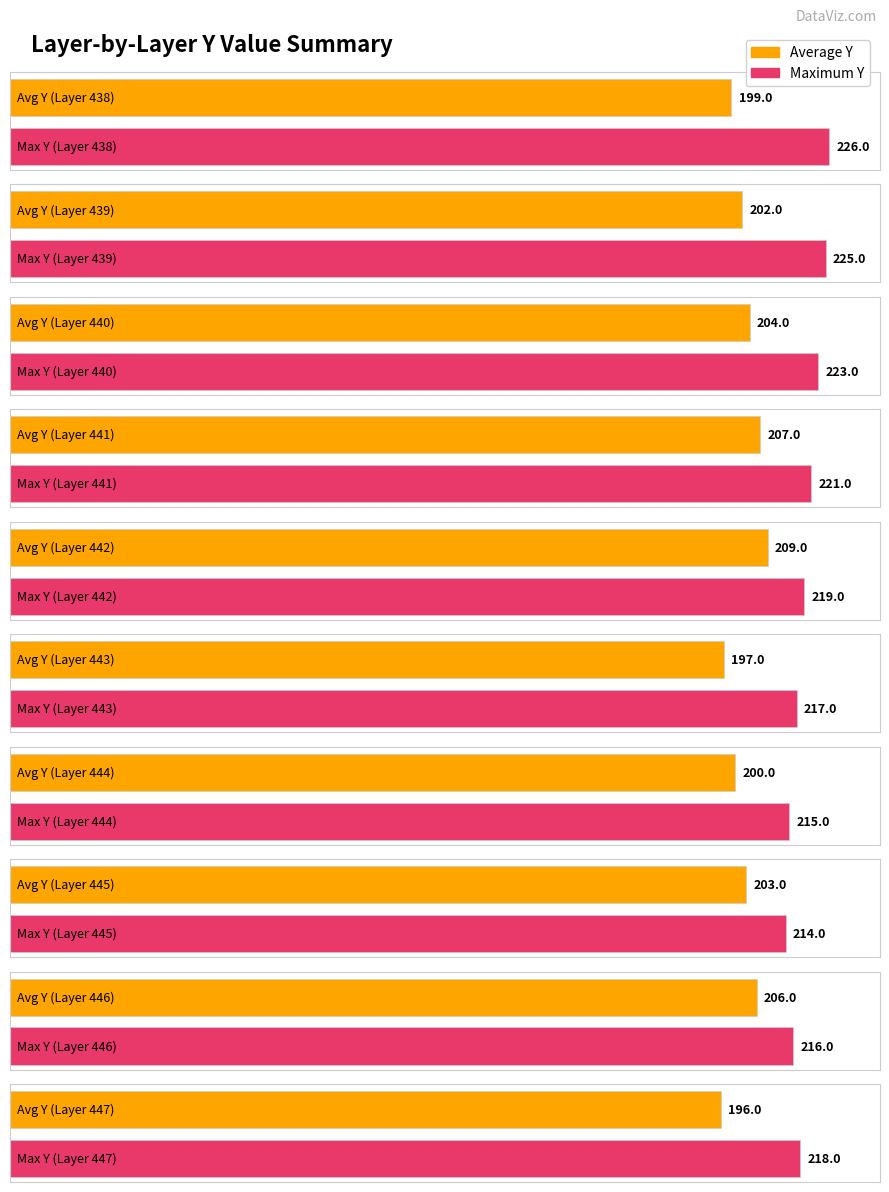

How many distinct data groups are displayed?

2